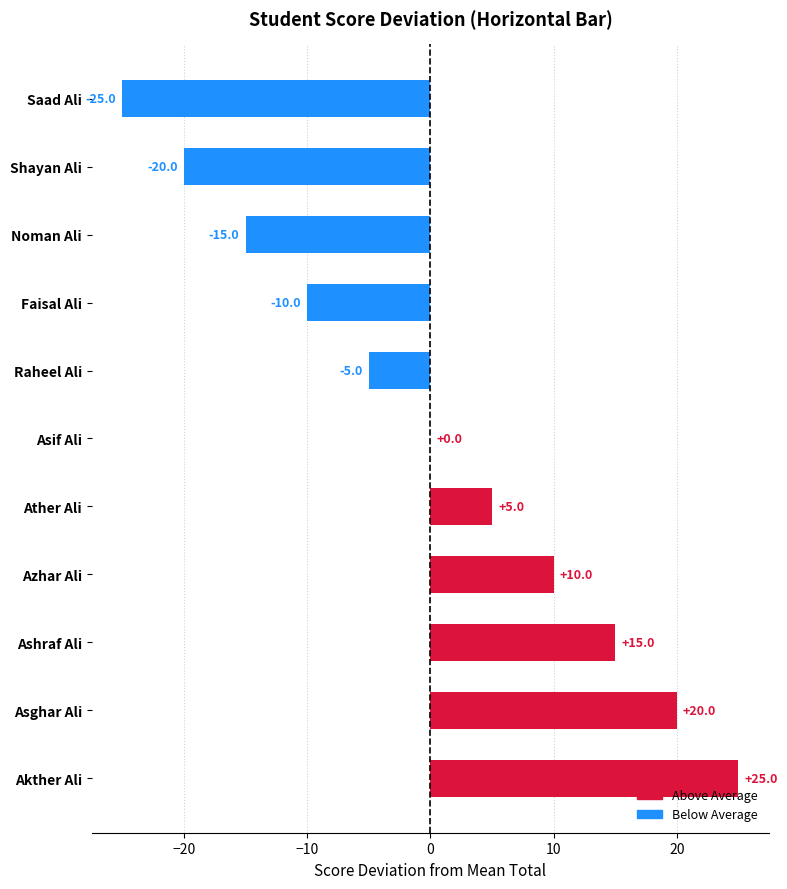

True or false: the data shows 10 at Azhar Ali.

True